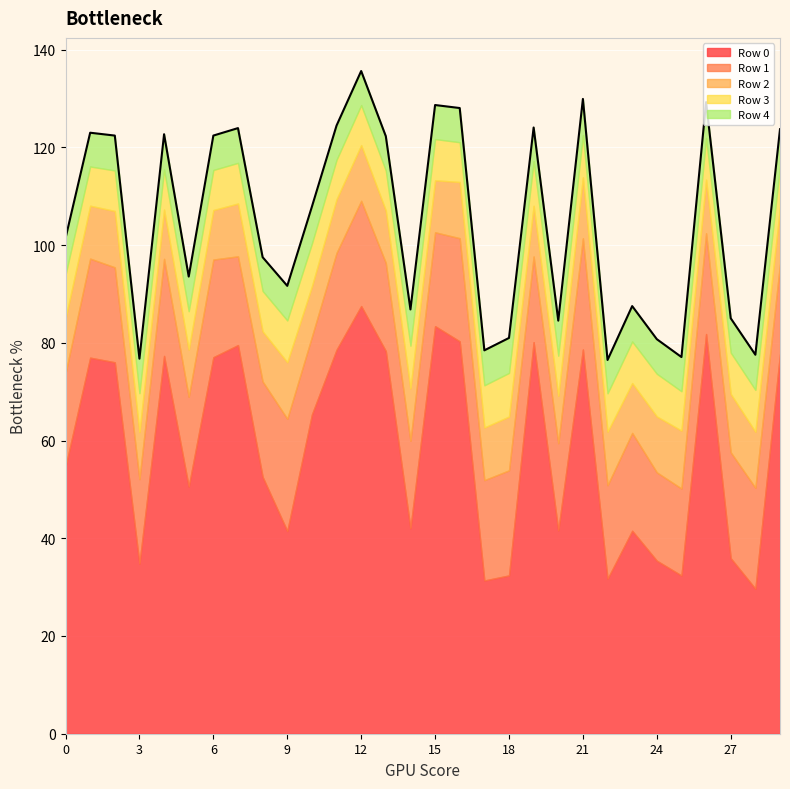

At which category is the sum across all series the highest?

12